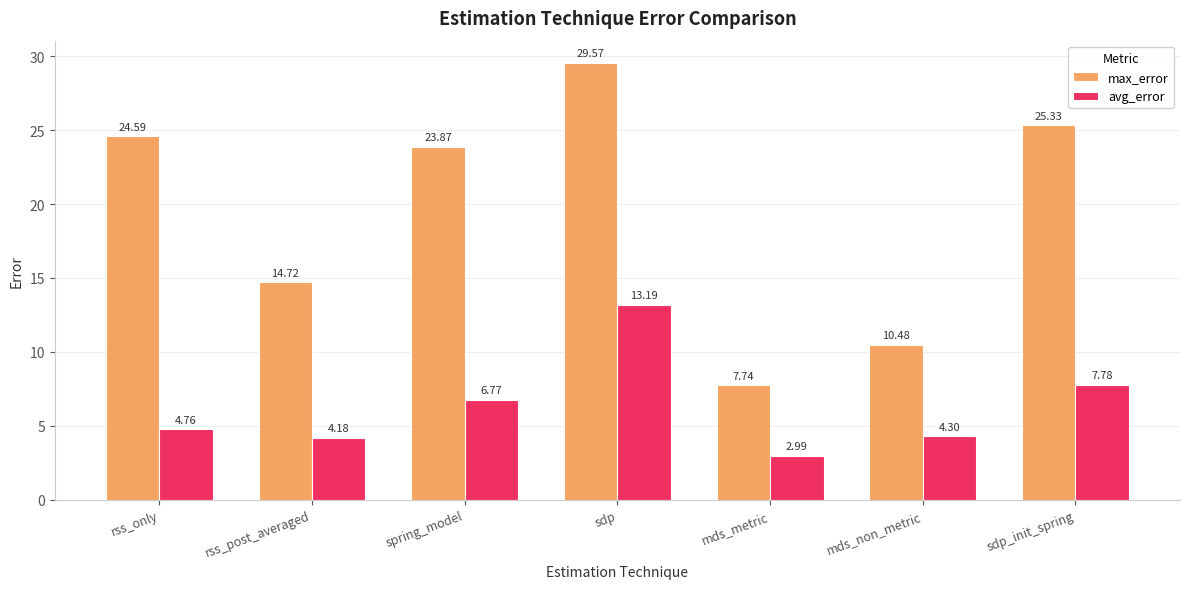

At which category is the sum across all series the highest?

sdp